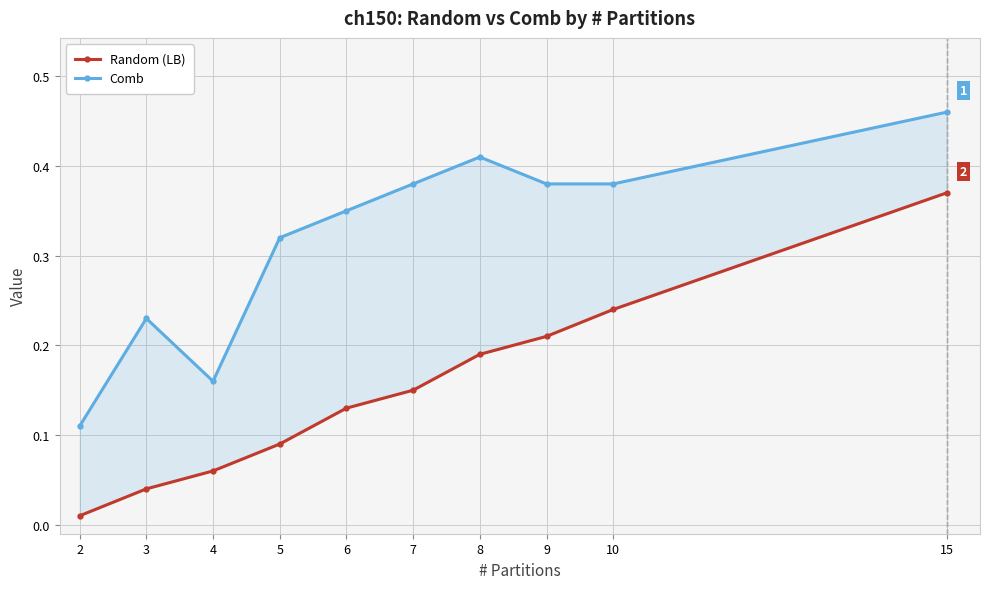

How many lines are shown in the chart?

2